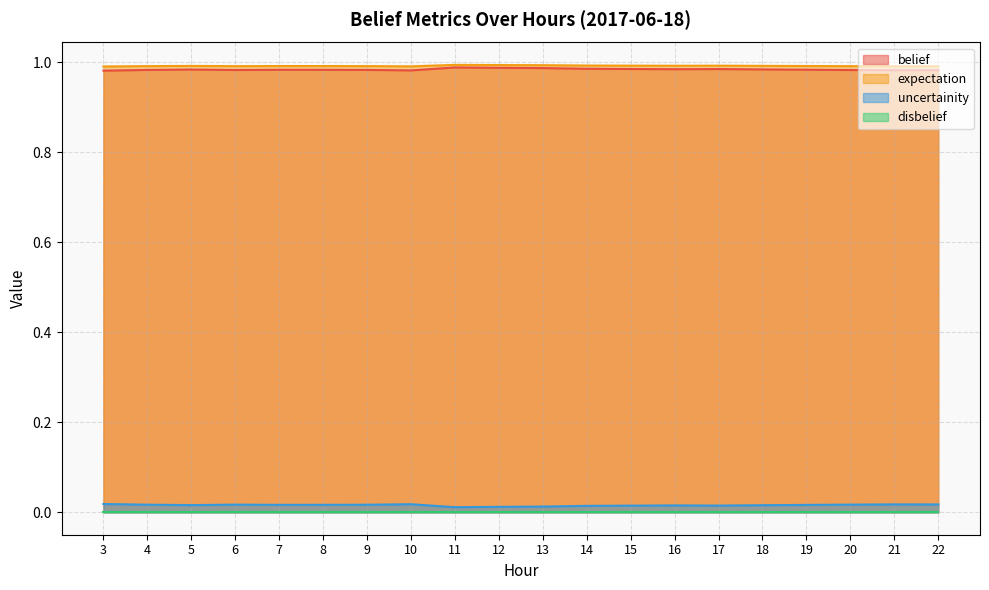

Is the value of belief at 8 greater than the value of expectation at 19?

No